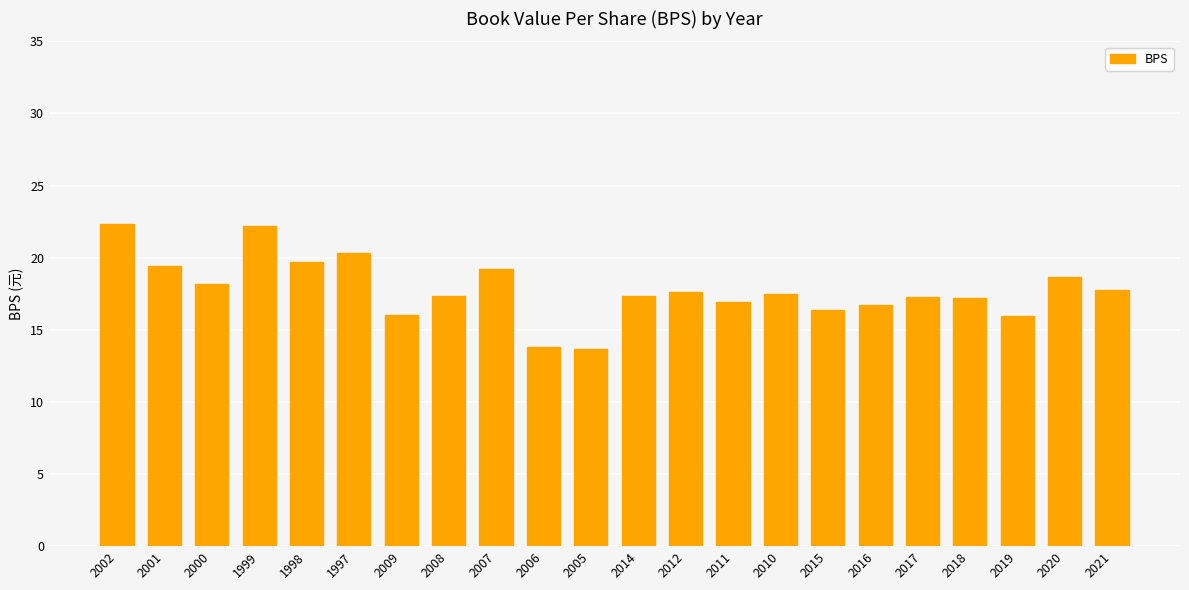

At which label does the data first exceed 17?

2002